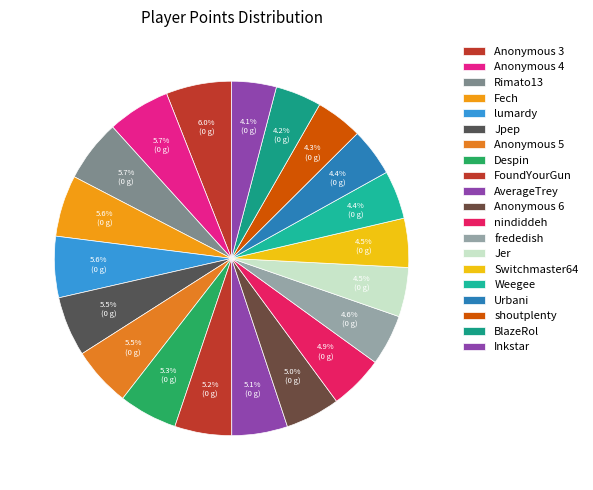

What is the change in value from Jpep to shoutplenty?

-1598